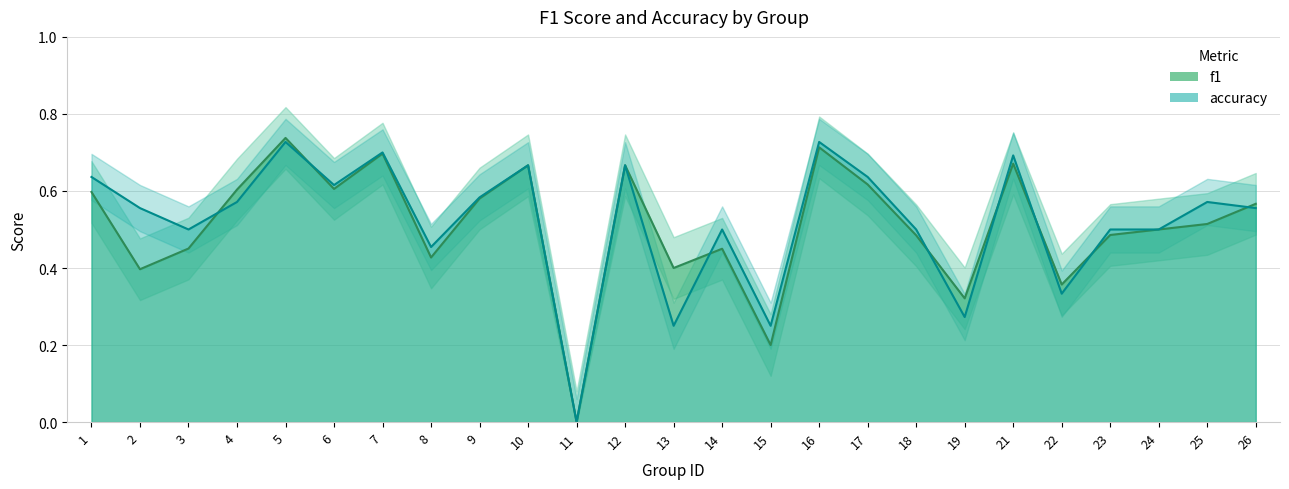

After their last crossing, which series has the higher values: accuracy or f1?

f1